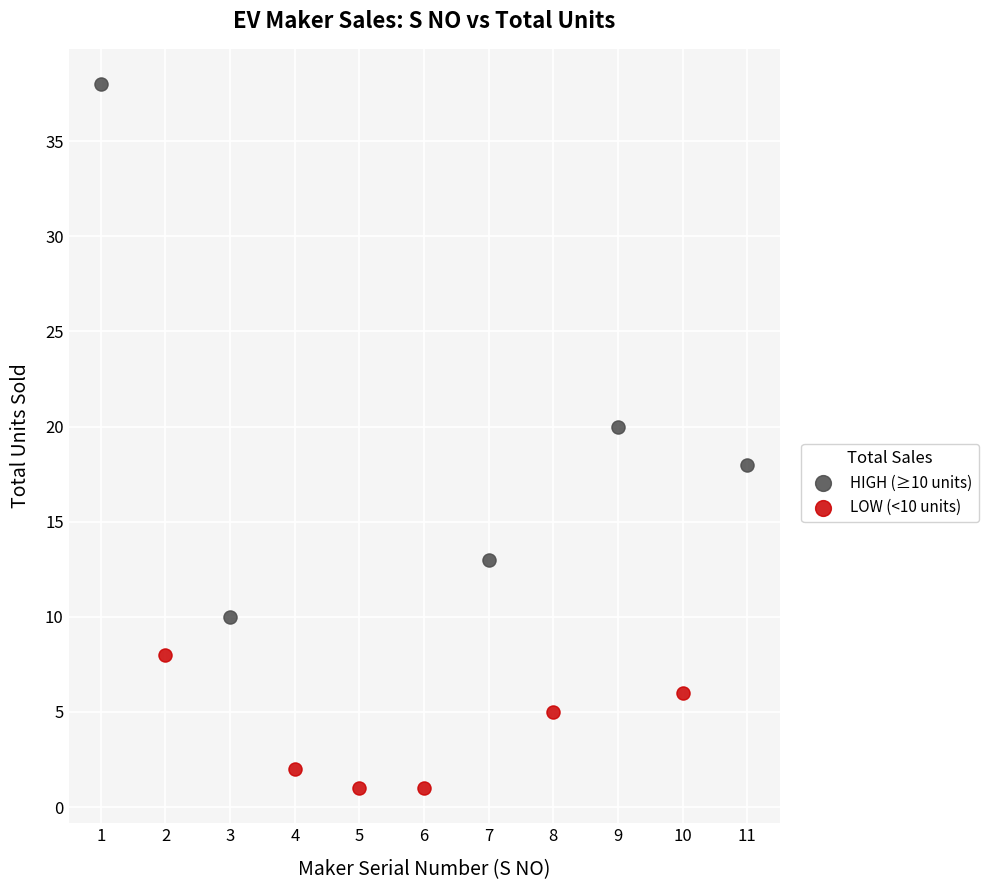

Which series reaches the minimum Y coordinate?

LOW (<10 units)